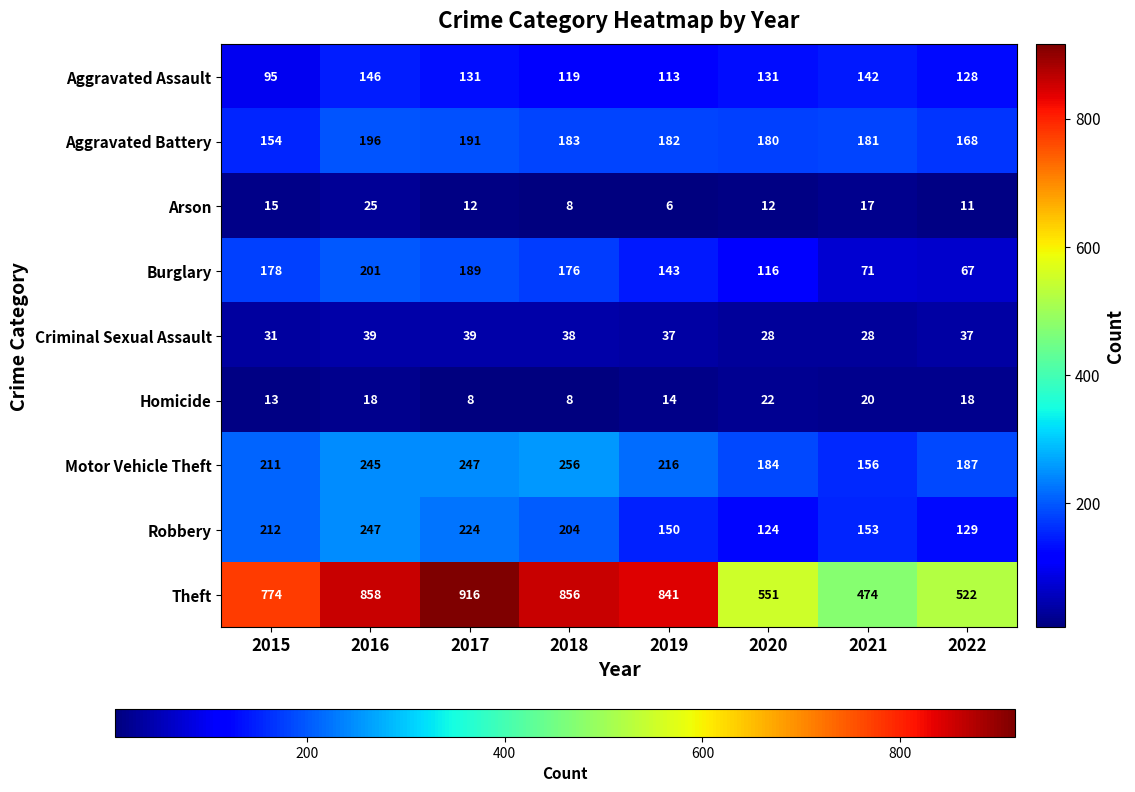

What is the difference between the highest and lowest values at 2021?

457